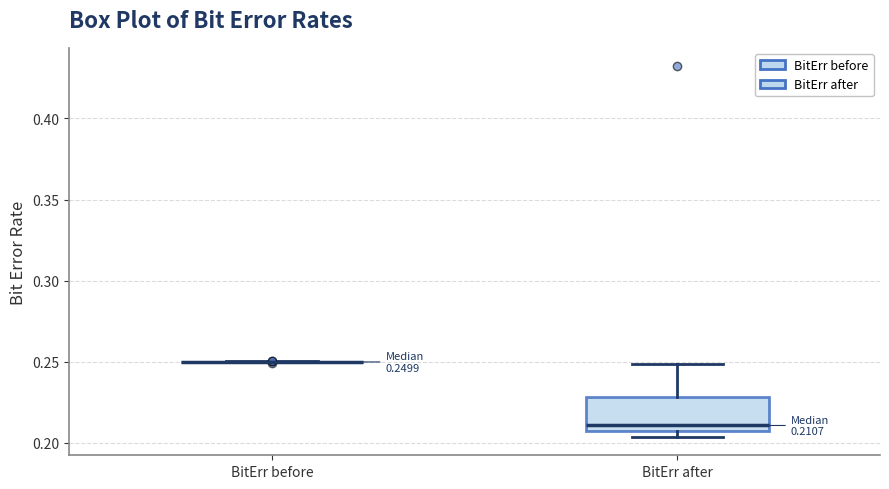

Comparing the boxes themselves (not the whiskers), which one is the tallest?

BitErr after